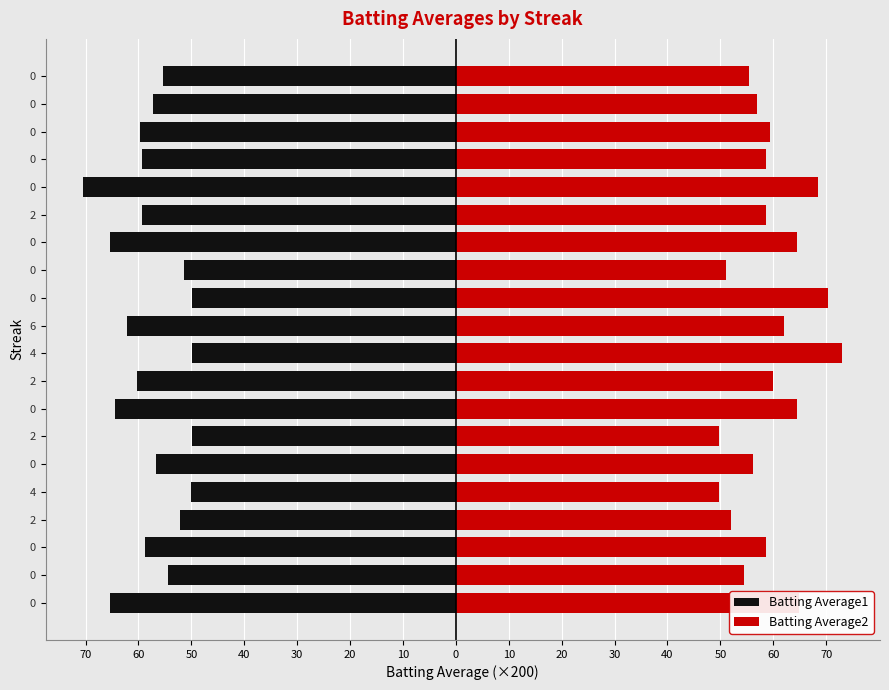

How many data points in Batting Average2 are less than 58?

8